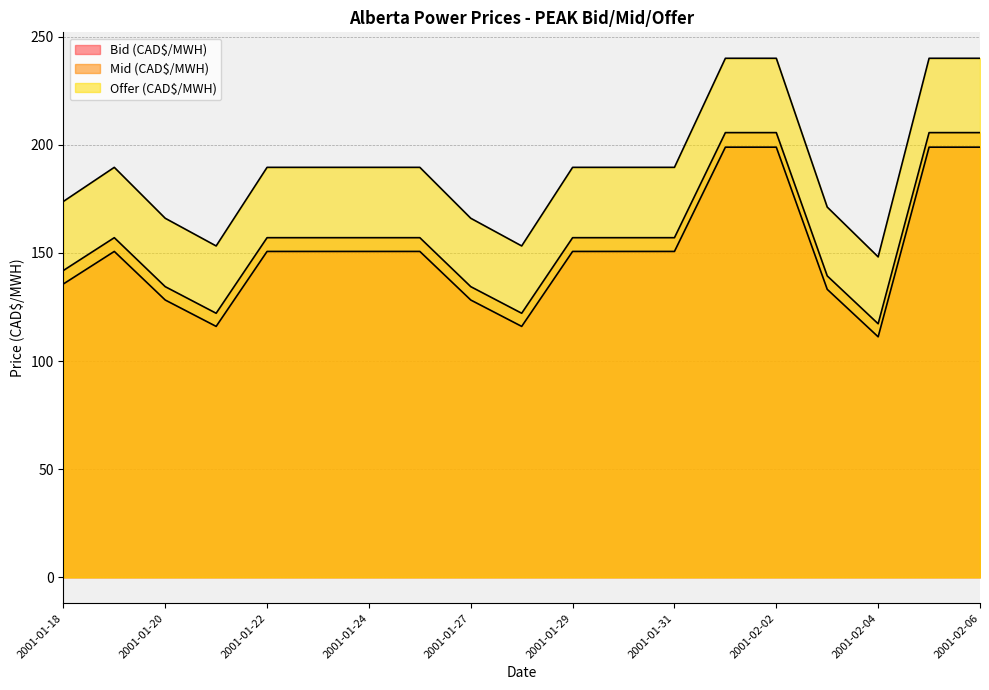

At which category does Bid (CAD$/MWH) reach its first local peak?

2001-01-19